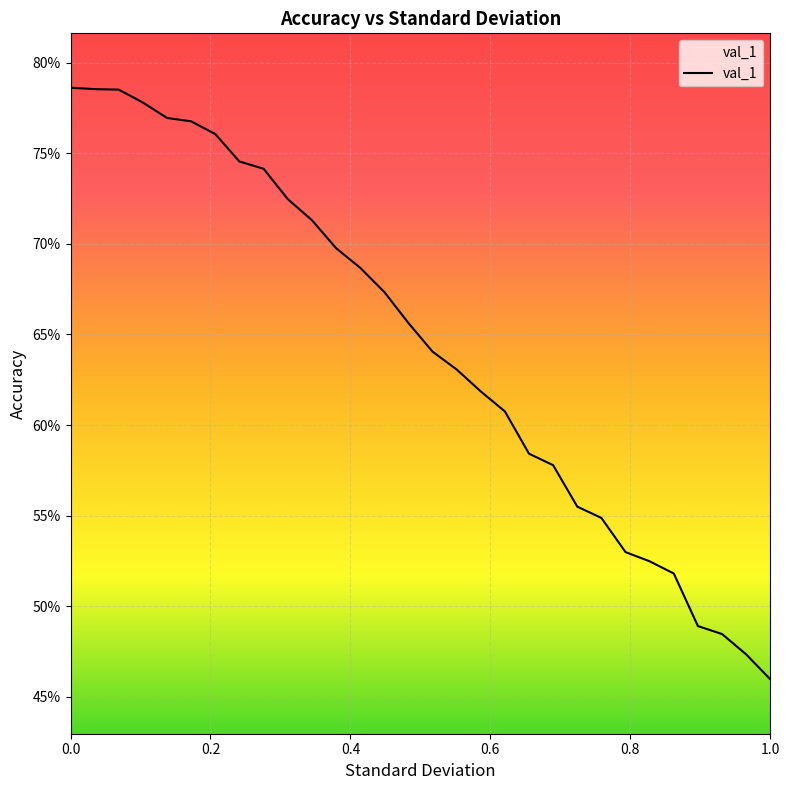

Does the chart display data point markers on the line(s)?

No